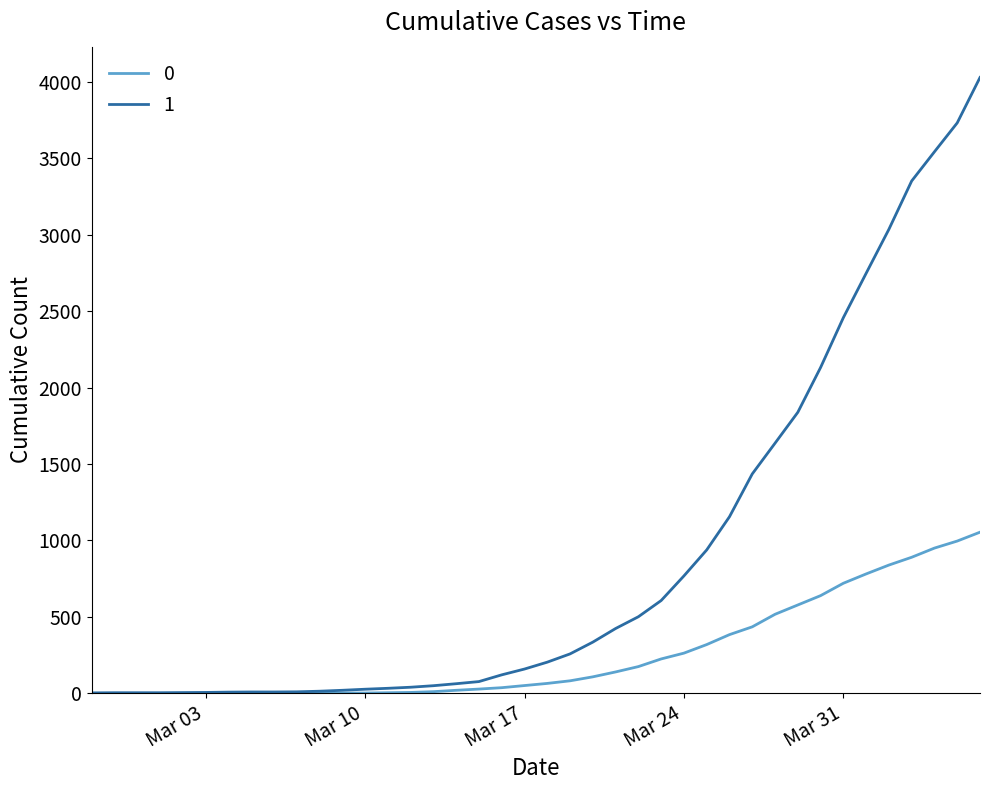

Rank the series by their average value, from highest to lowest.

1, 0